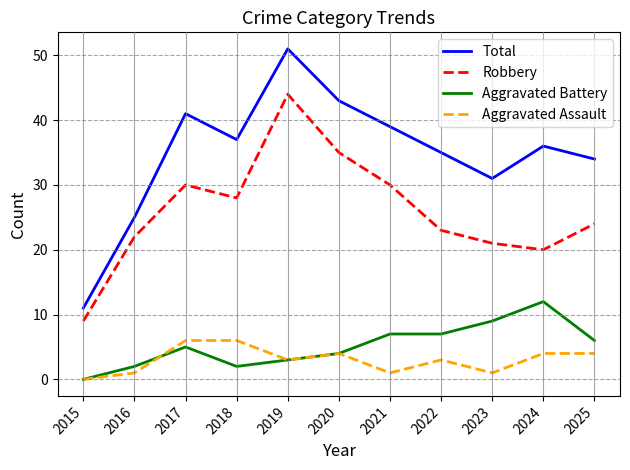

At how many categories does at least one series exceed 7?

11